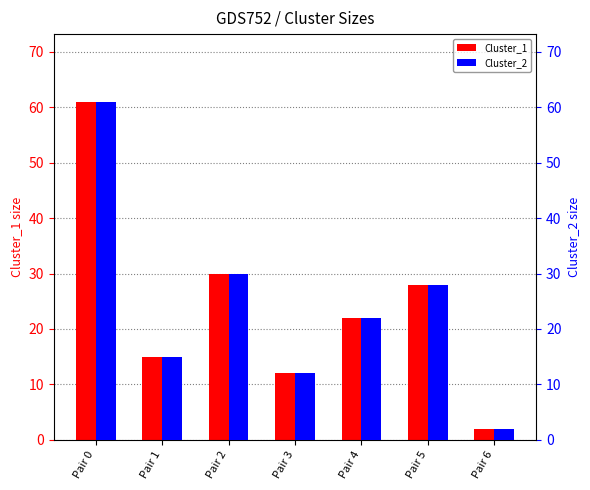

Which has a higher value, Pair 6 or Pair 1?

Pair 1